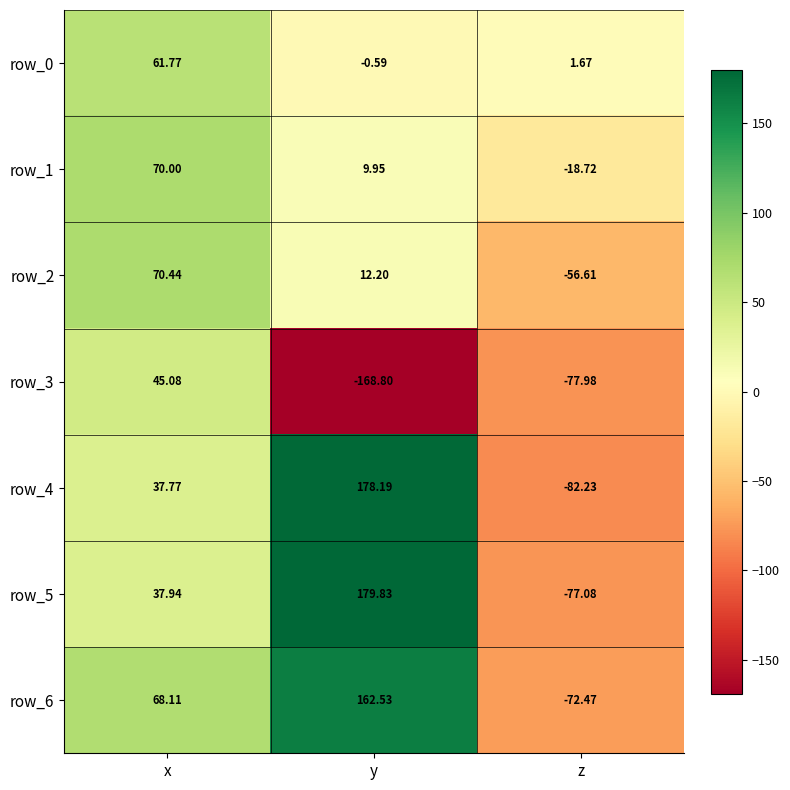

The row_3 series shows 45.1 at x. True or false?

True